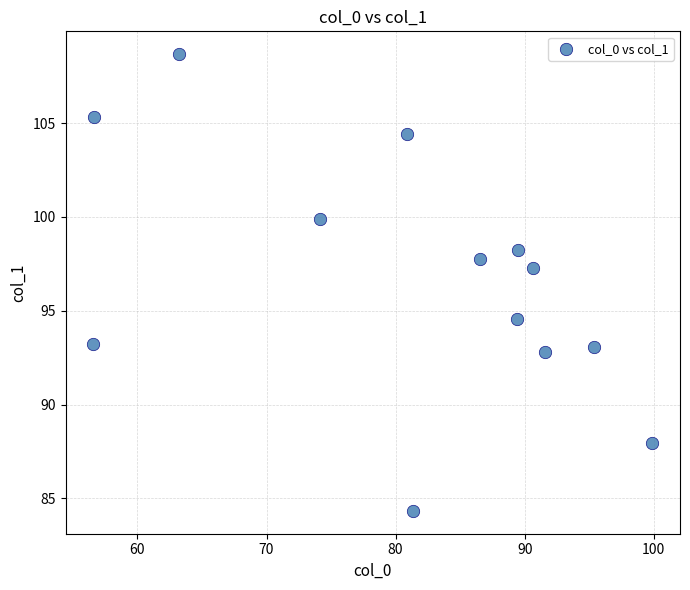

What is the range of Y values (max minus min)?

24.3